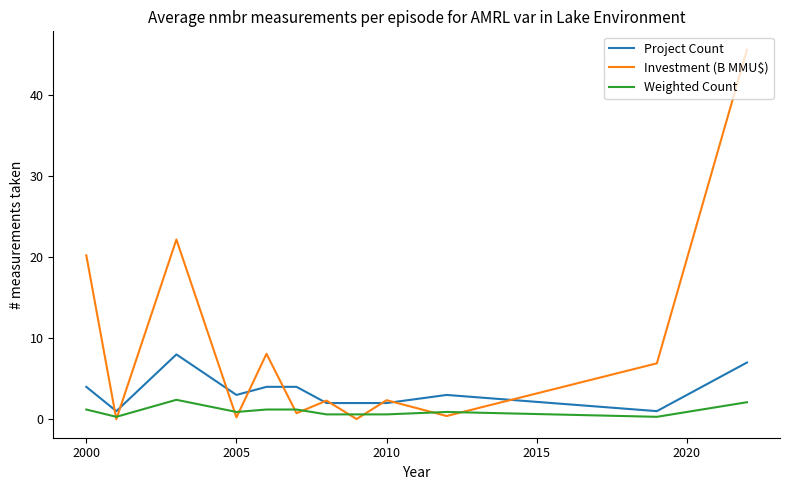

At how many categories does at least one series exceed 29?

1